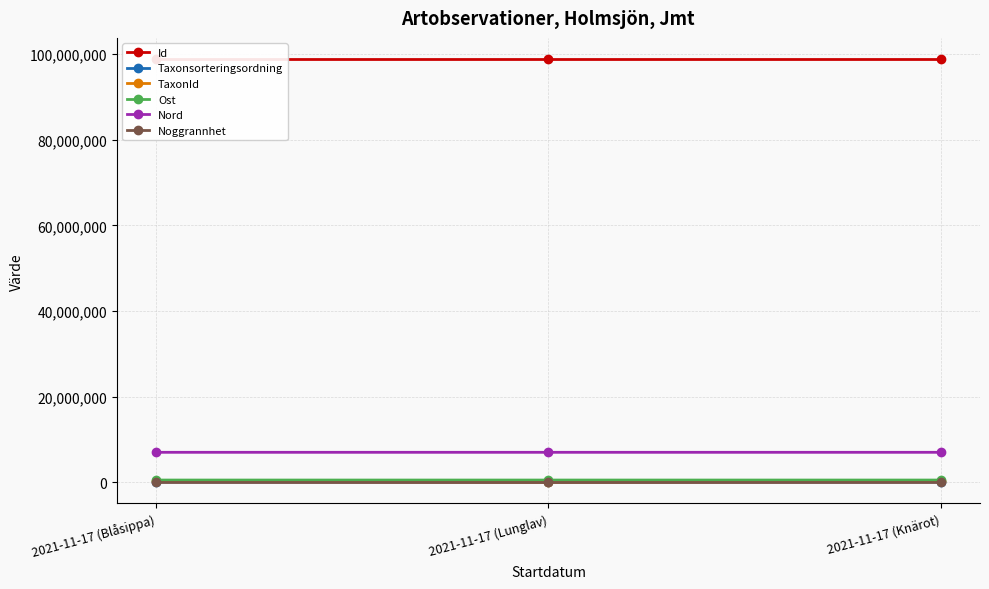

Which series has the largest total across all categories?

Id